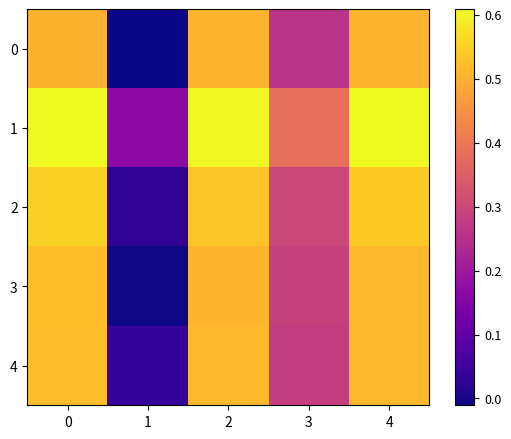

Reading left to right, extract all data points from this chart.

0: 0=0.5	1=-0.0	2=0.5	3=0.3	4=0.5
1: 0=0.6	1=0.2	2=0.6	3=0.4	4=0.6
2: 0=0.5	1=0.0	2=0.5	3=0.3	4=0.5
3: 0=0.5	1=-0.0	2=0.5	3=0.3	4=0.5
4: 0=0.5	1=0.0	2=0.5	3=0.3	4=0.5